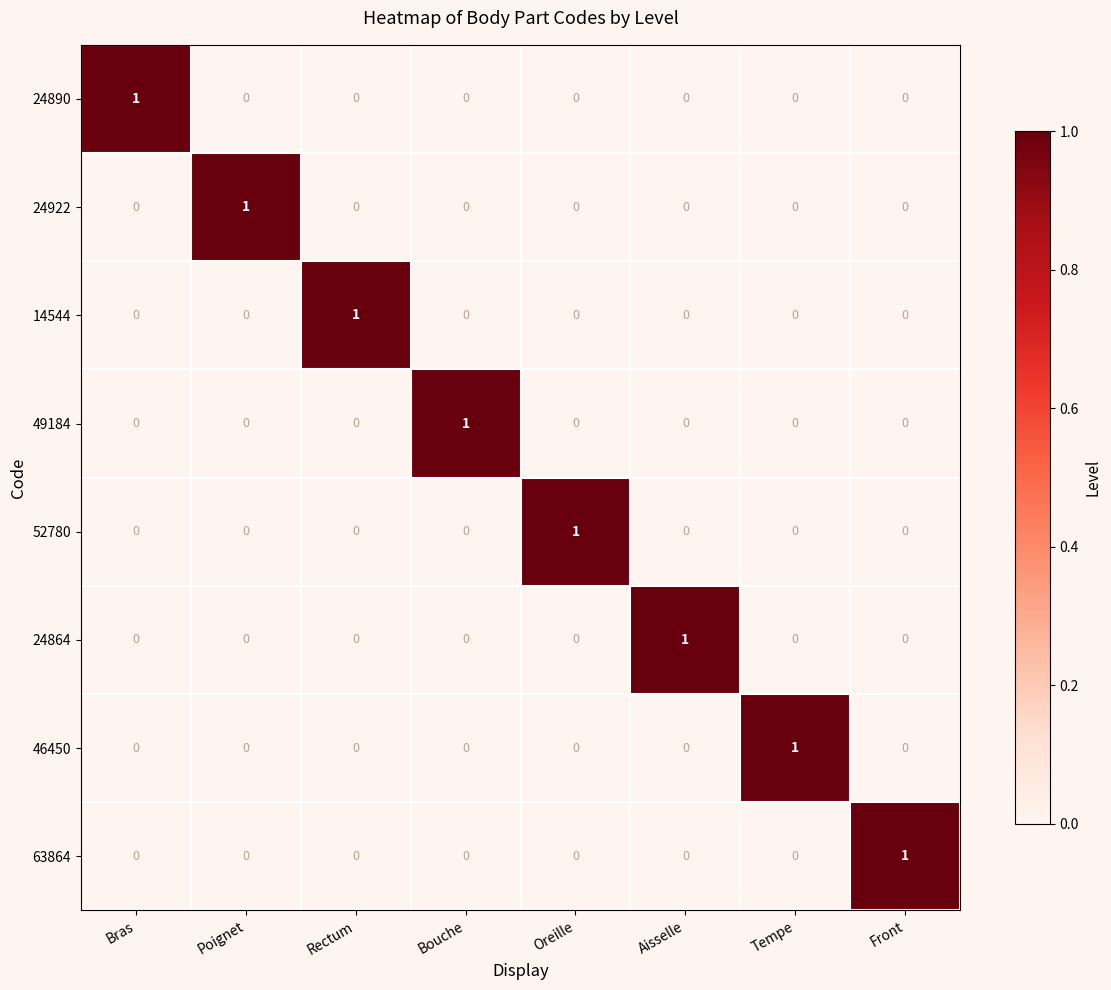

How many 24890 values are between 0 and 1?

8